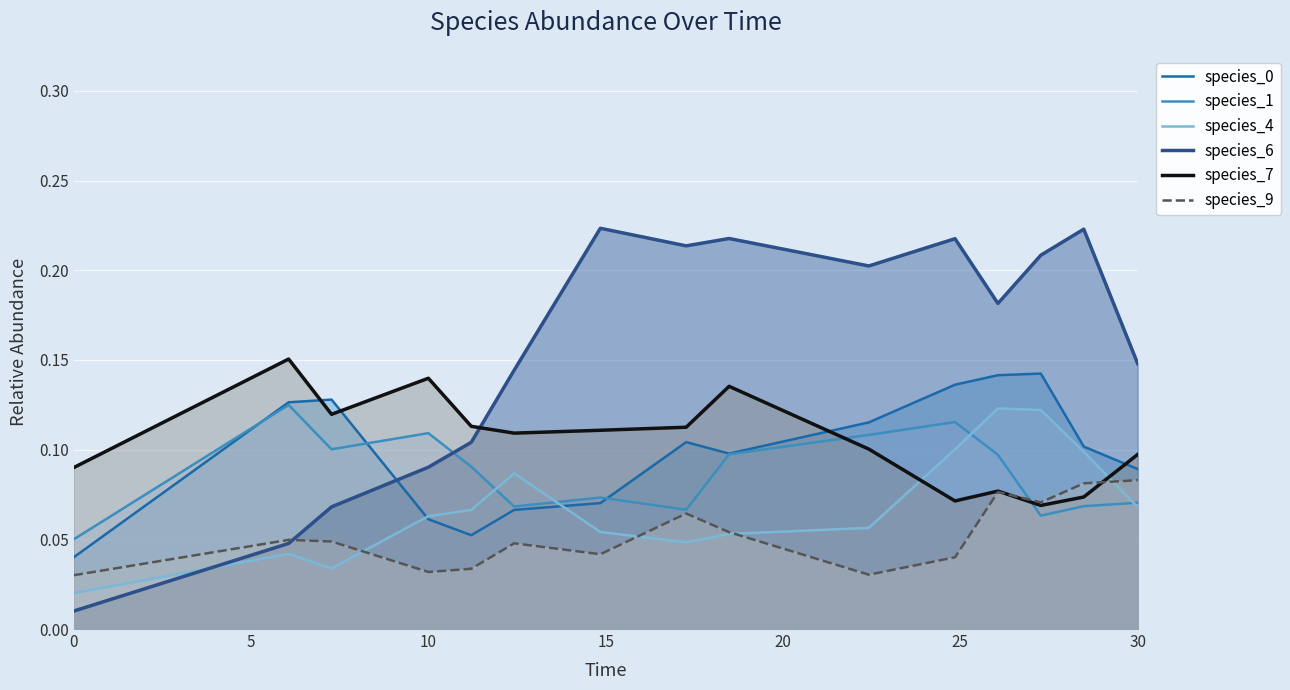

Which series has the largest range (max minus min)?

species_6